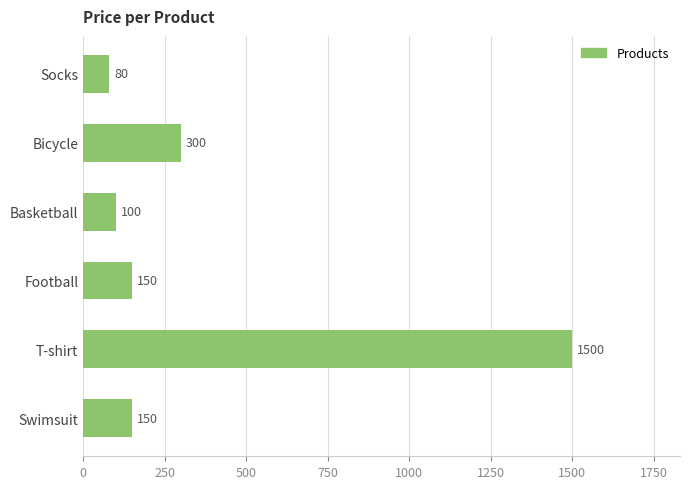

Reading top to bottom, what are all the values shown in this chart?

Socks=80	Bicycle=300	Basketball=100	Football=150	T-shirt=1500	Swimsuit=150